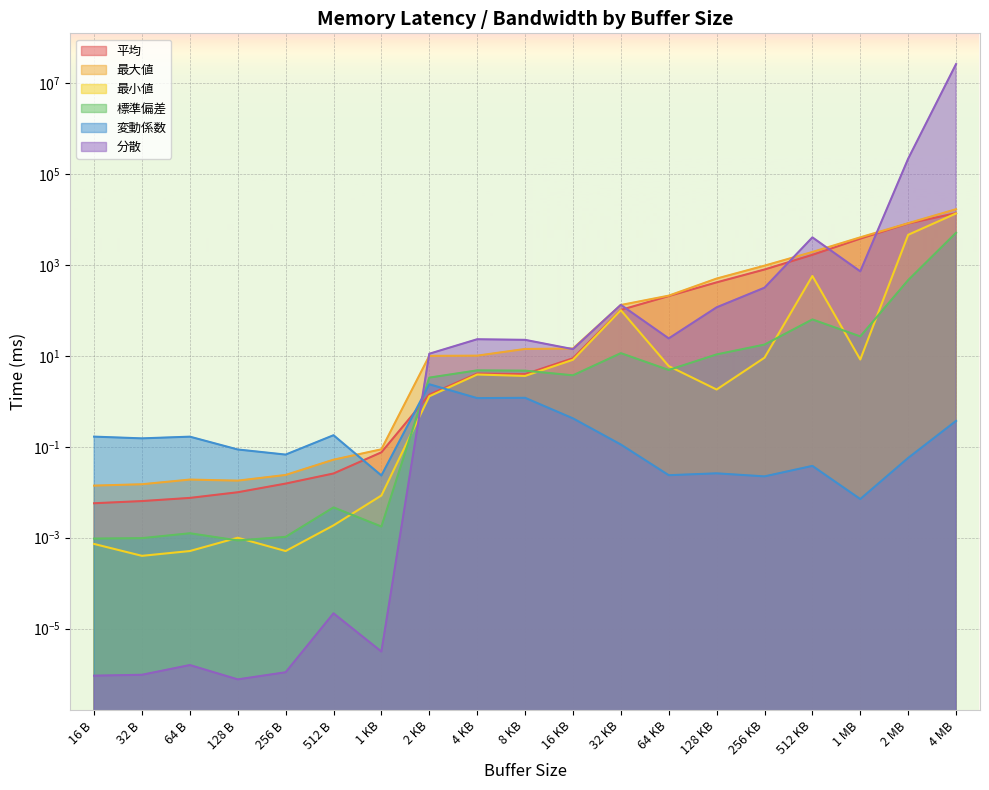

How many data points does each series have?

19